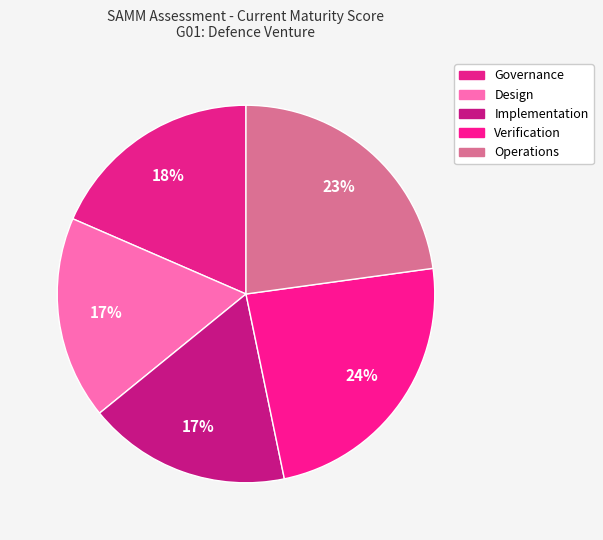

How many segments does this pie chart have?

5